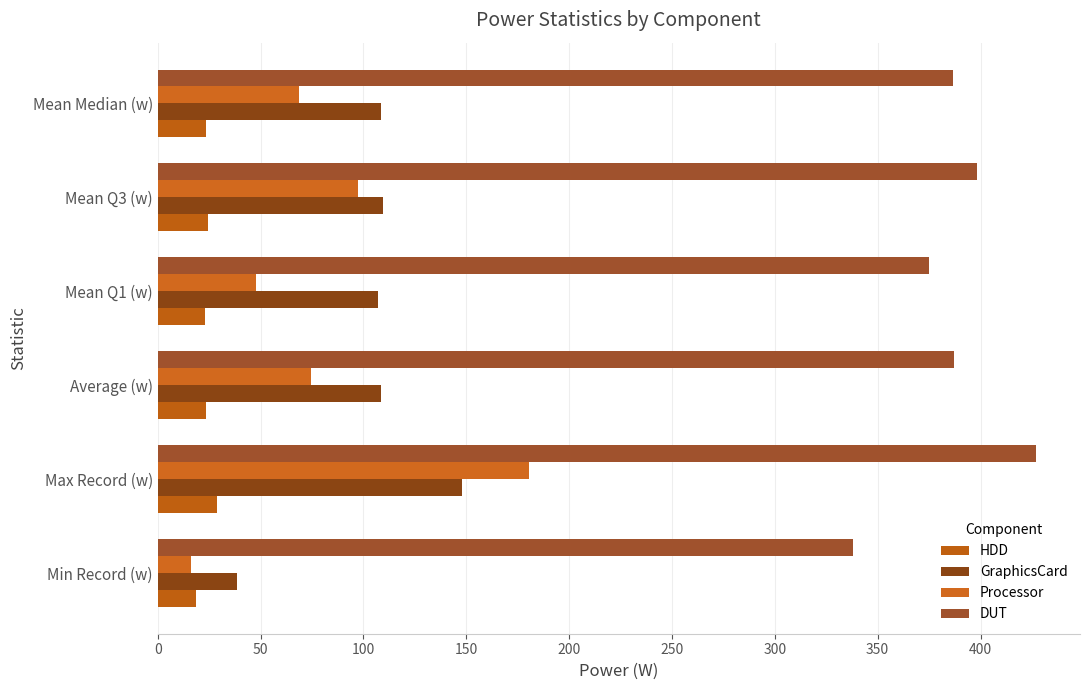

How many distinct data groups are displayed?

4